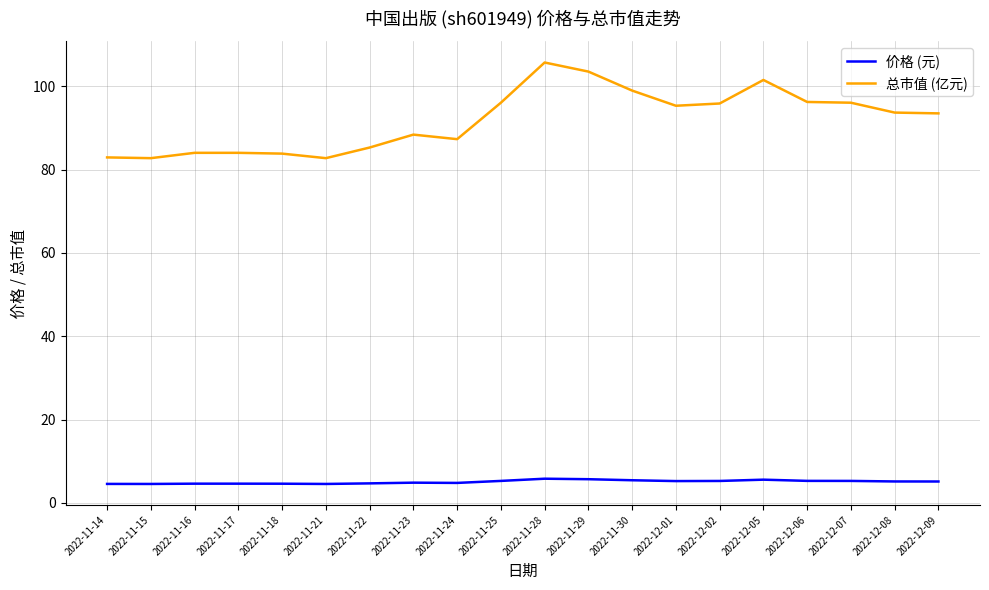

At which label does 总市值 (亿元) first exceed 93?

2022-11-25